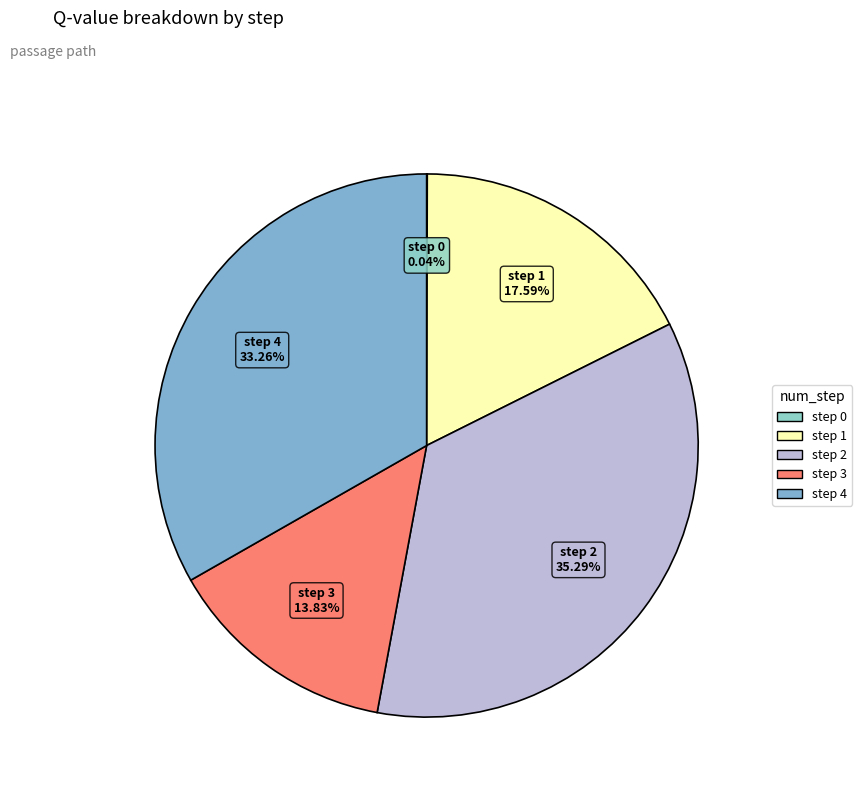

To the nearest percent, what is the difference between the largest and smallest slice percentages?

35%